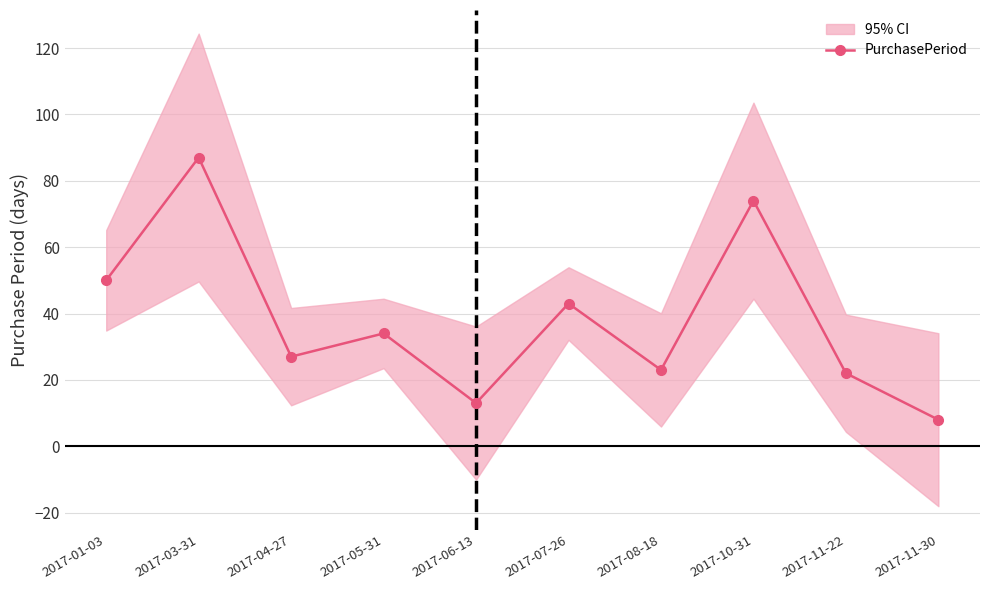

What is the value of the 7th point from the left?

23